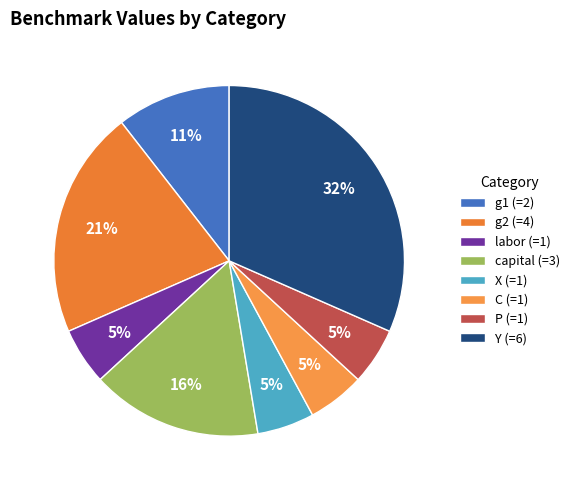

What is the ratio of the value at C to the value at Y?

0.2